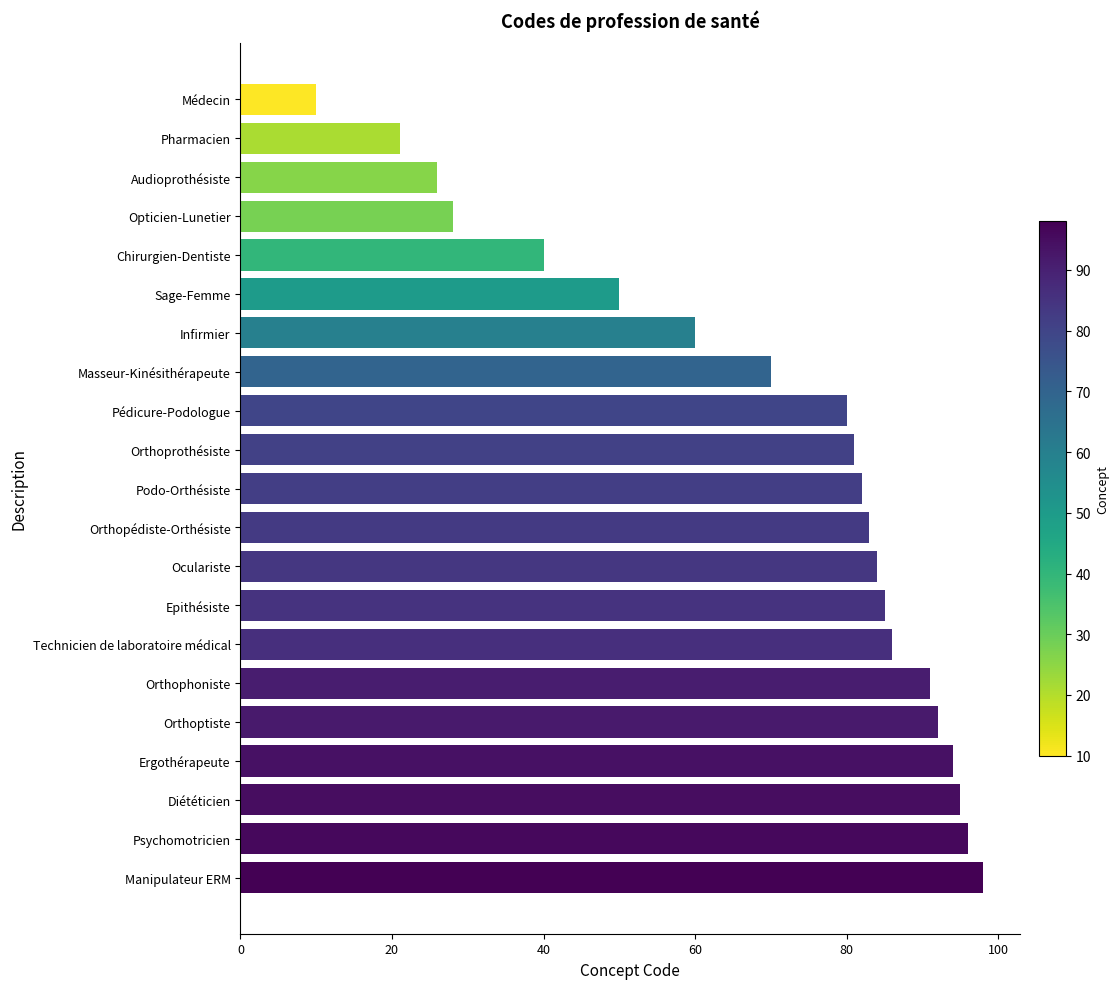

How many series are shown in this chart?

1